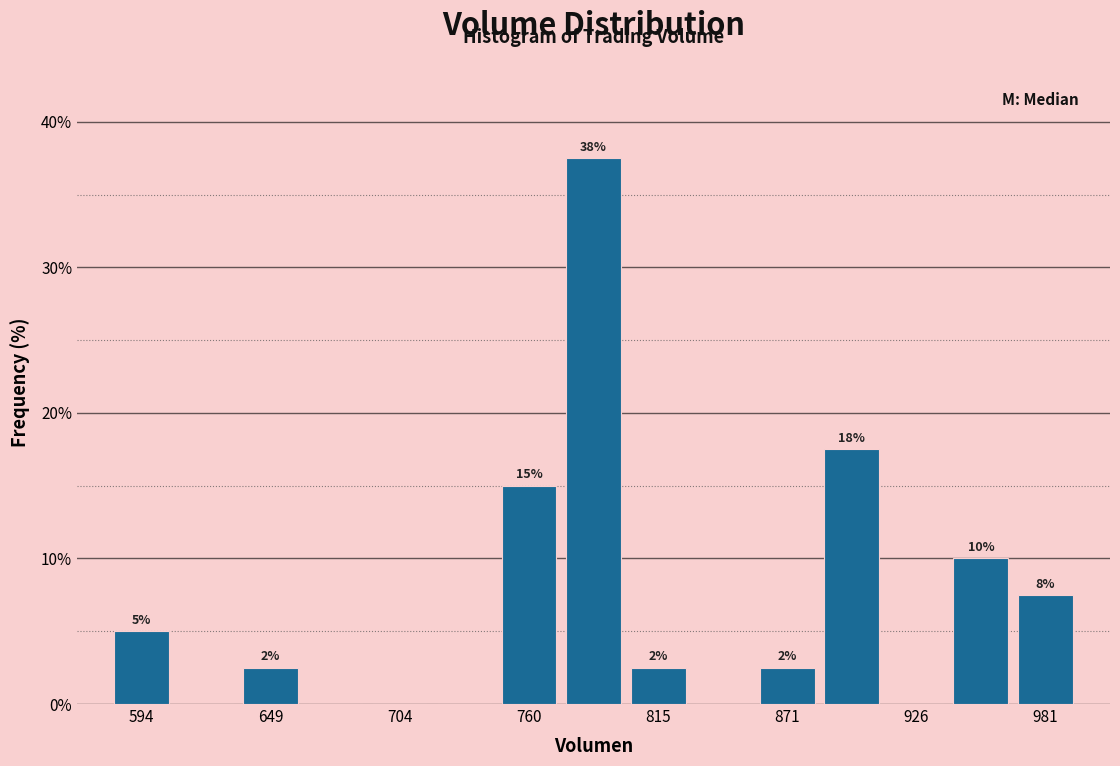

Read against the x-axis, roughly where is the centre of the tallest bar?

790